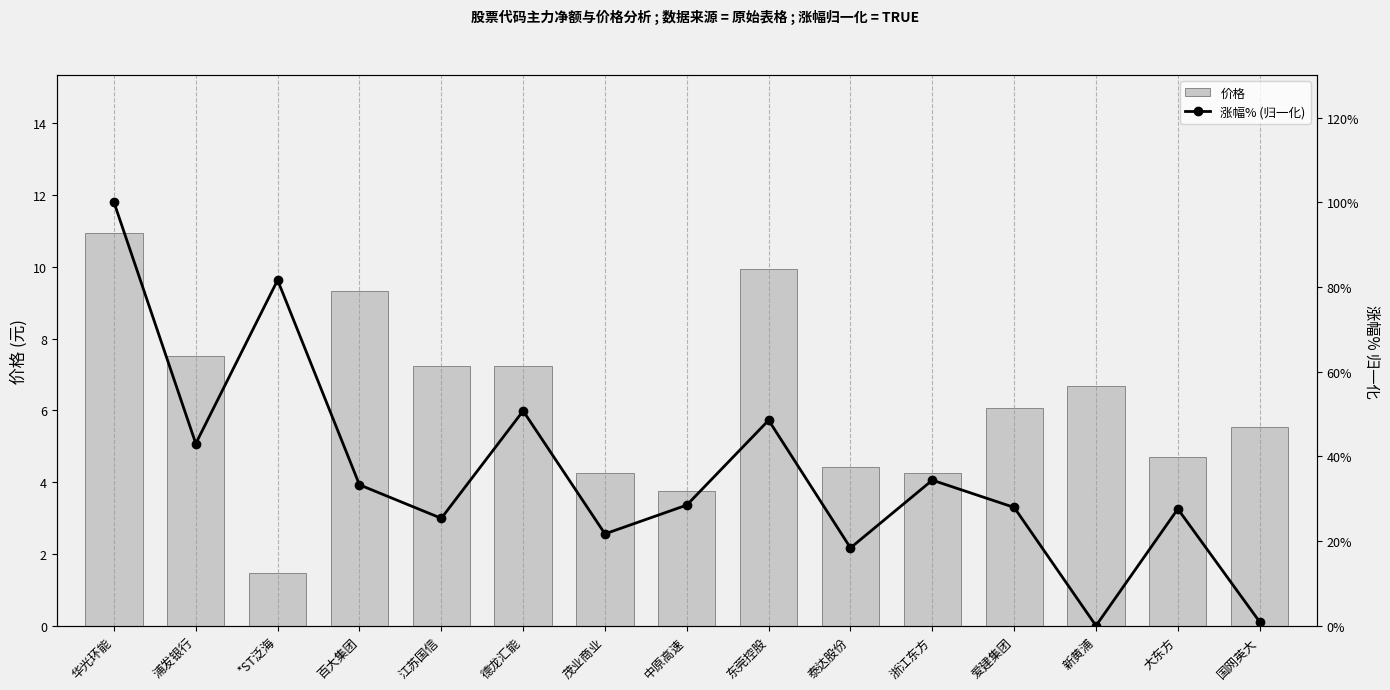

Reading left to right, extract all data points from this chart.

价格: 华光环能=11.0	浦发银行=7.5	*ST泛海=1.5	百大集团=9.3	江苏国信=7.2	德龙汇能=7.2	茂业商业=4.2	中原高速=3.8	东莞控股=9.9	泰达股份=4.4	浙江东方=4.3	爱建集团=6.1	新黄浦=6.7	大东方=4.7	国网英大=5.5
涨幅% (归一化): 华光环能=100.0	浦发银行=43.0	*ST泛海=81.6	百大集团=33.3	江苏国信=25.4	德龙汇能=50.7	茂业商业=21.7	中原高速=28.5	东莞控股=48.5	泰达股份=18.4	浙江东方=34.4	爱建集团=27.9	新黄浦=0.0	大东方=27.6	国网英大=0.9